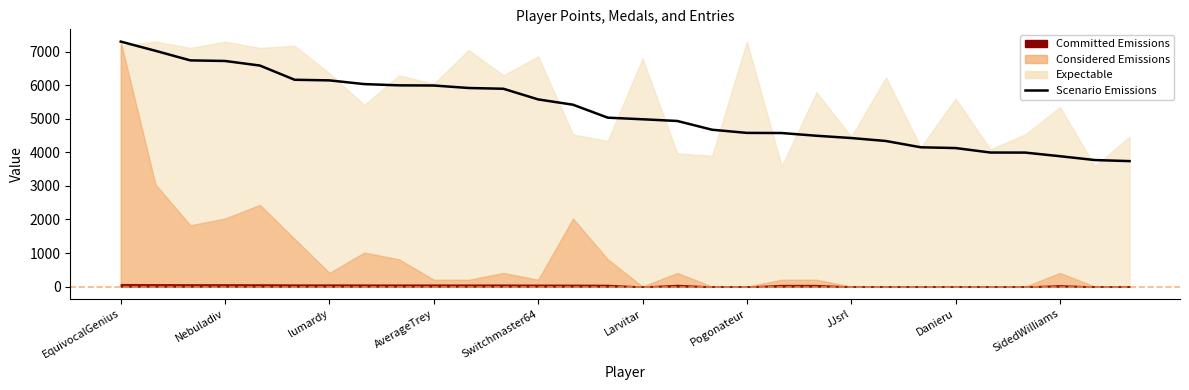

List the labels in order of value, largest first.

EquivocalGenius, Nebuladiv, lumardy, AverageTrey, Switchmaster64, Larvitar, Pogonateur, JJsrl, Danieru, SidedWilliams, 10, 11, 12, 13, 14, 15, 16, 17, 18, 19, 20, 21, 22, 23, 24, 25, 26, 27, 28, 29